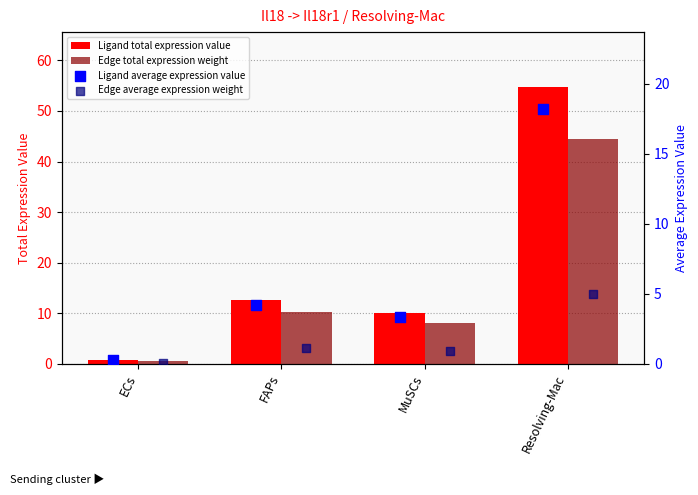

What is the total value across all series at Resolving-Mac?

122.3